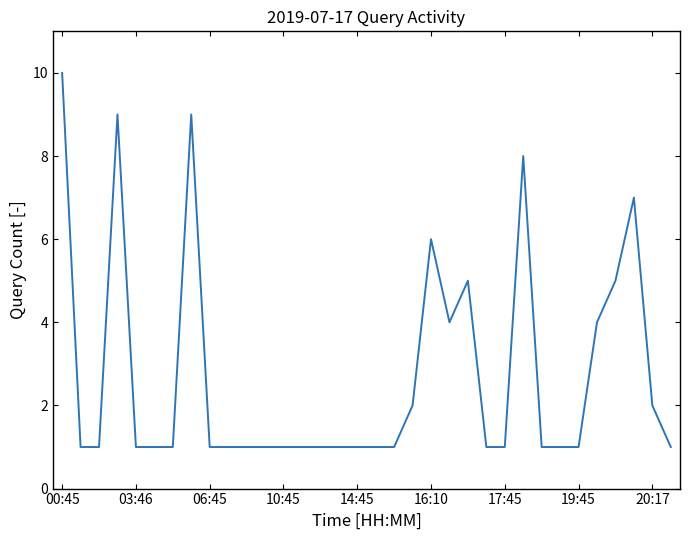

What is the minimum value shown in the chart?

1